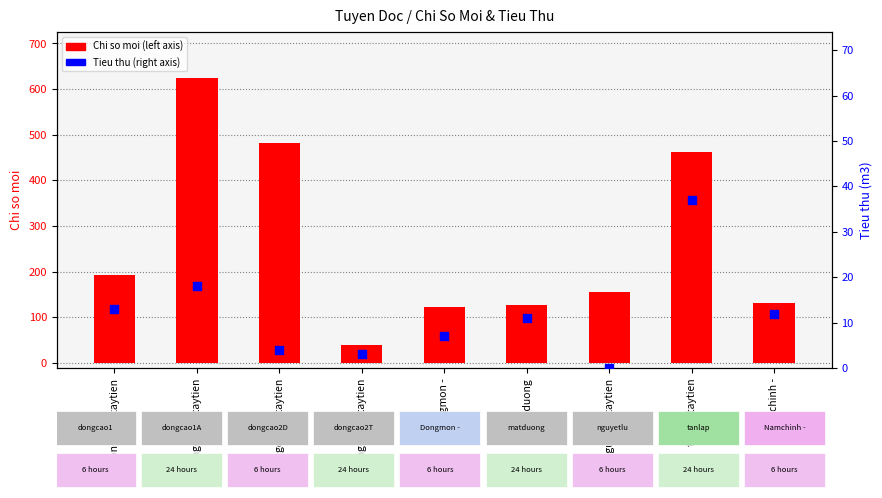

Is the value of Chi so moi at dongcao1A.taytien greater than the value of Tieu thu (m3) at Namchinh -?

Yes